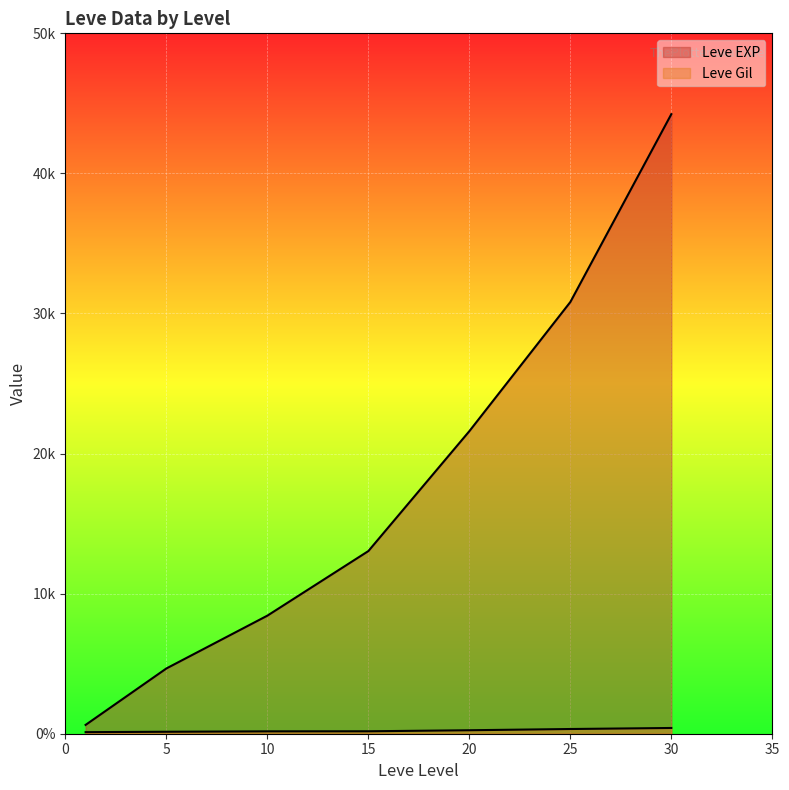

What is the sum of the Leve Gil values at 30 and 15?

584